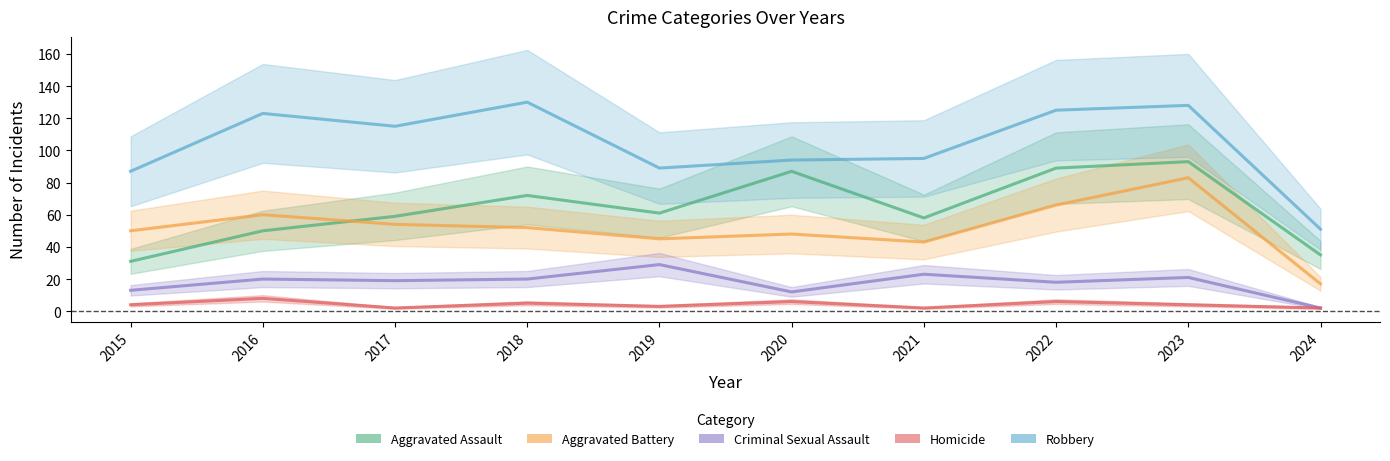

What is the value of the Homicide point at the 8th from the left?

6